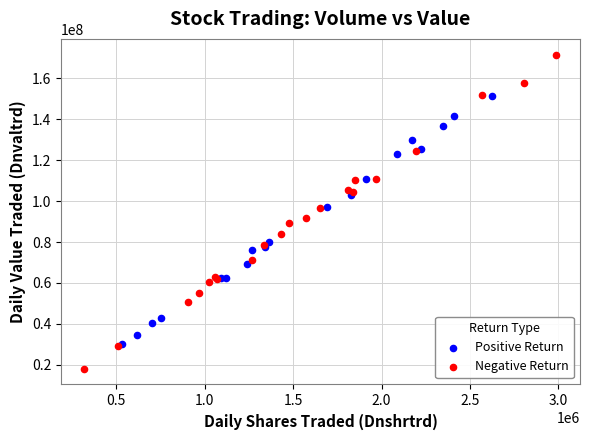

What are all the series names shown in the legend?

Positive Return, Negative Return